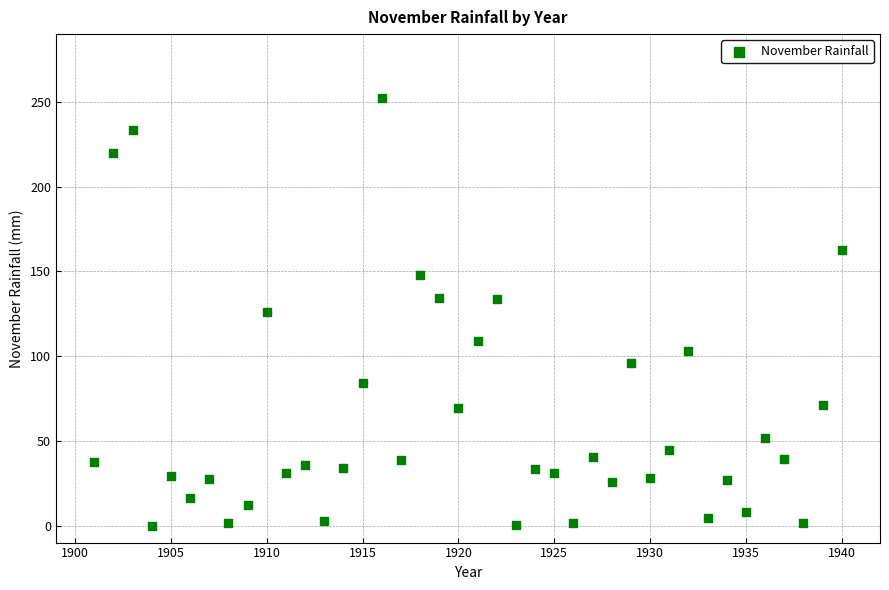

How many data points are displayed?

40